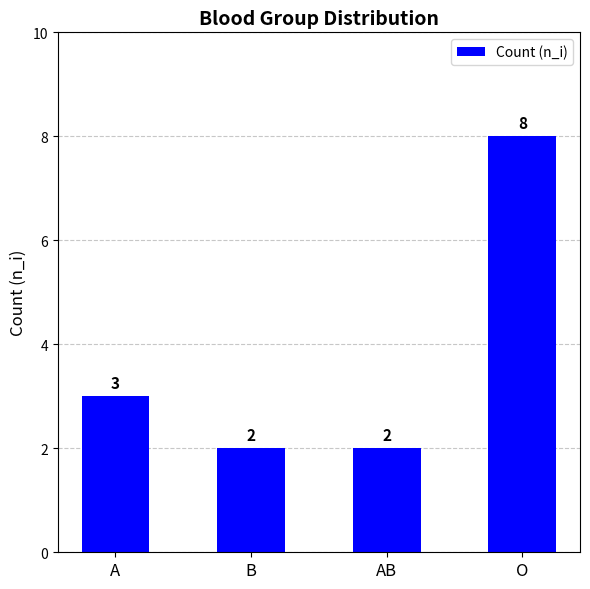

Which category has the highest value across all series?

O